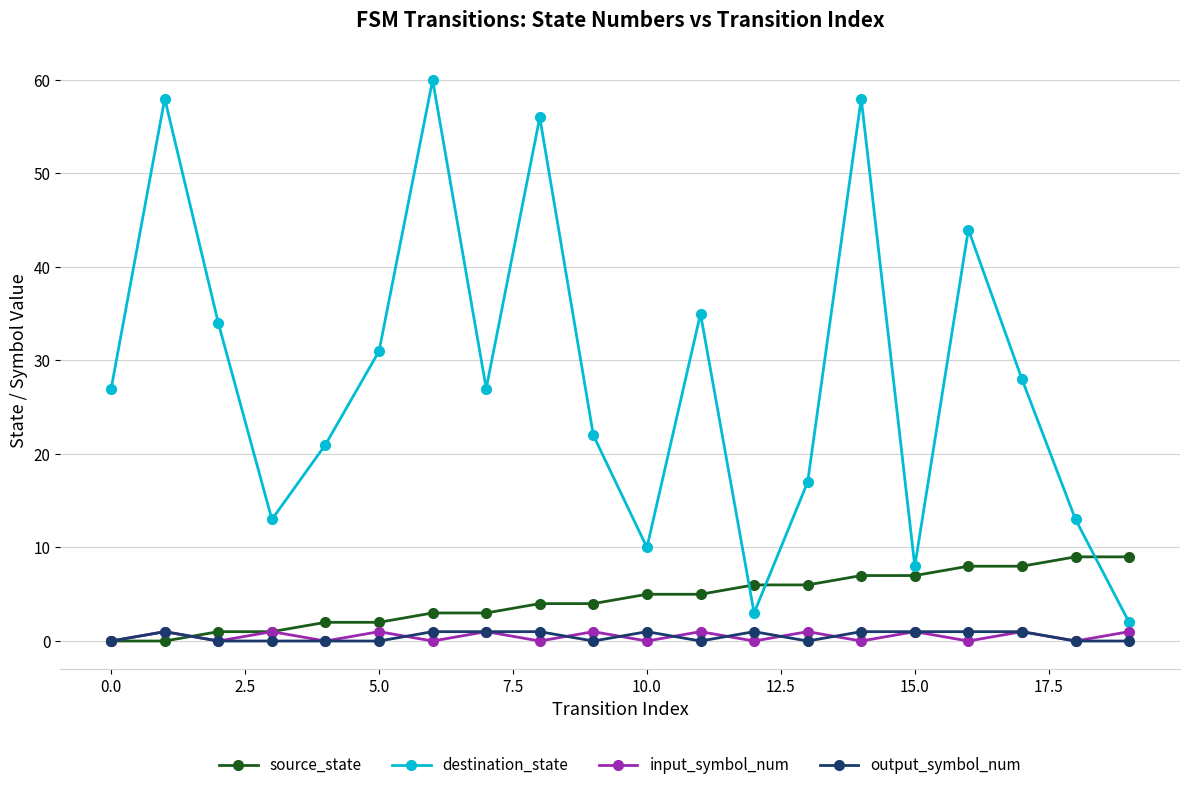

True or false: input_symbol_num has more than 2 interior local peaks.

True